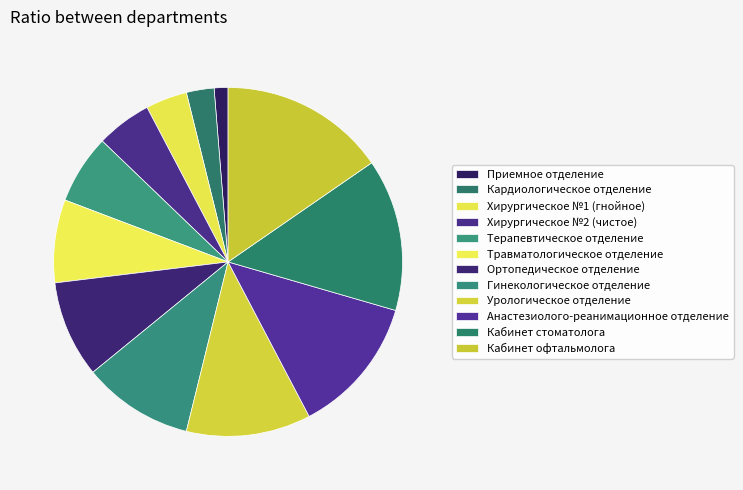

Which slice is the largest?

Кабинет офтальмолога